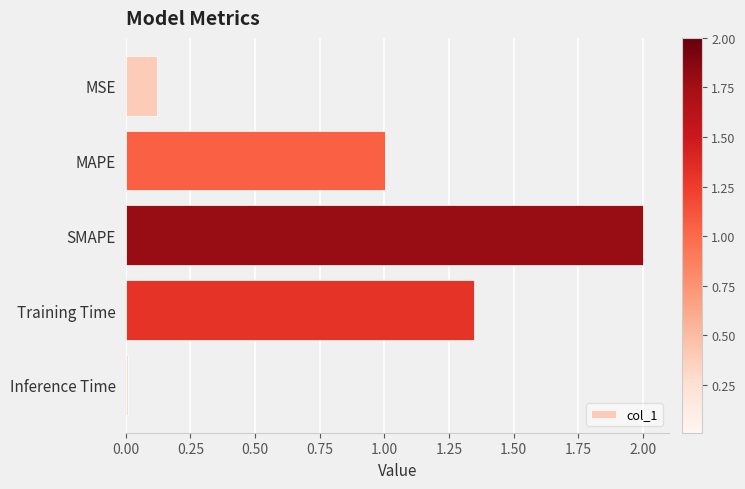

What is the label of the 3rd bar from the bottom?

SMAPE